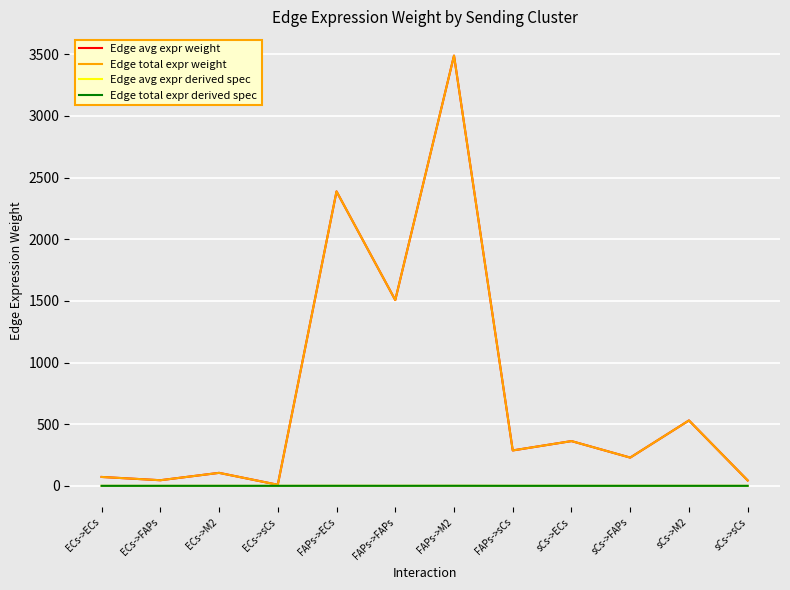

Where is Edge avg expr derived spec nearest to the value 0?

ECs->sCs